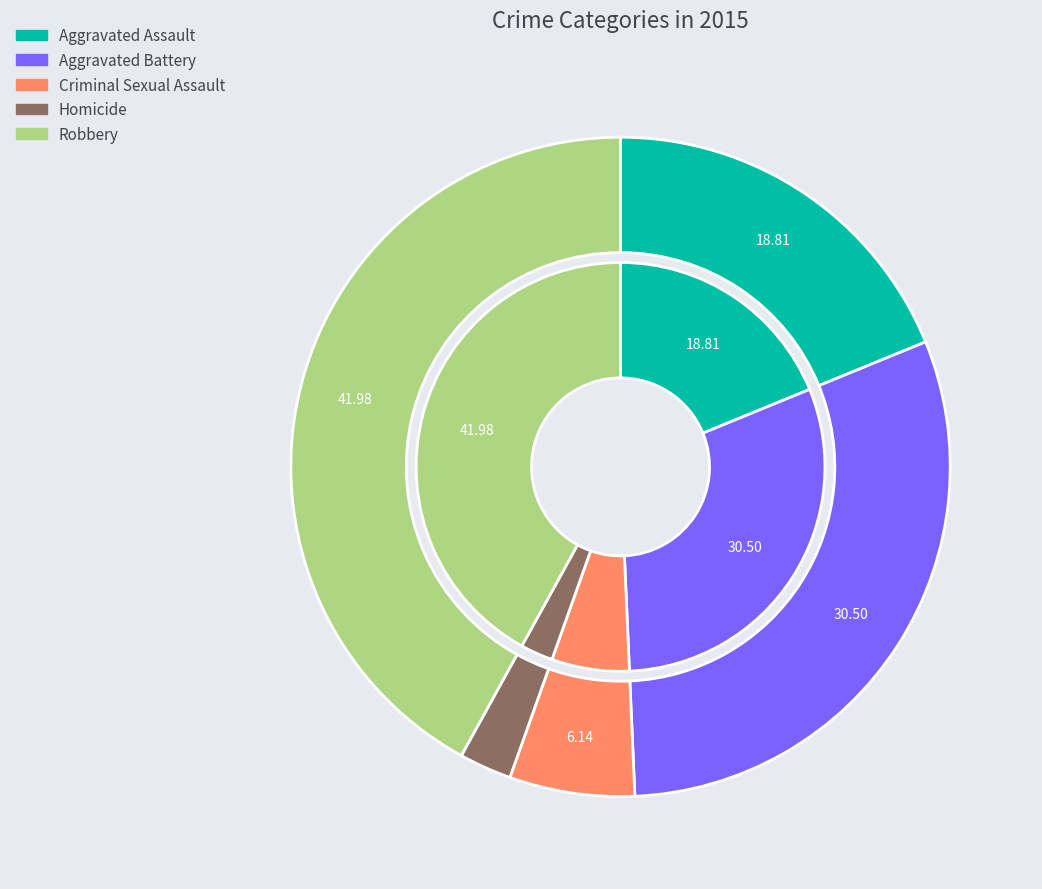

The Homicide slice represents 13% of the pie. True or false?

False